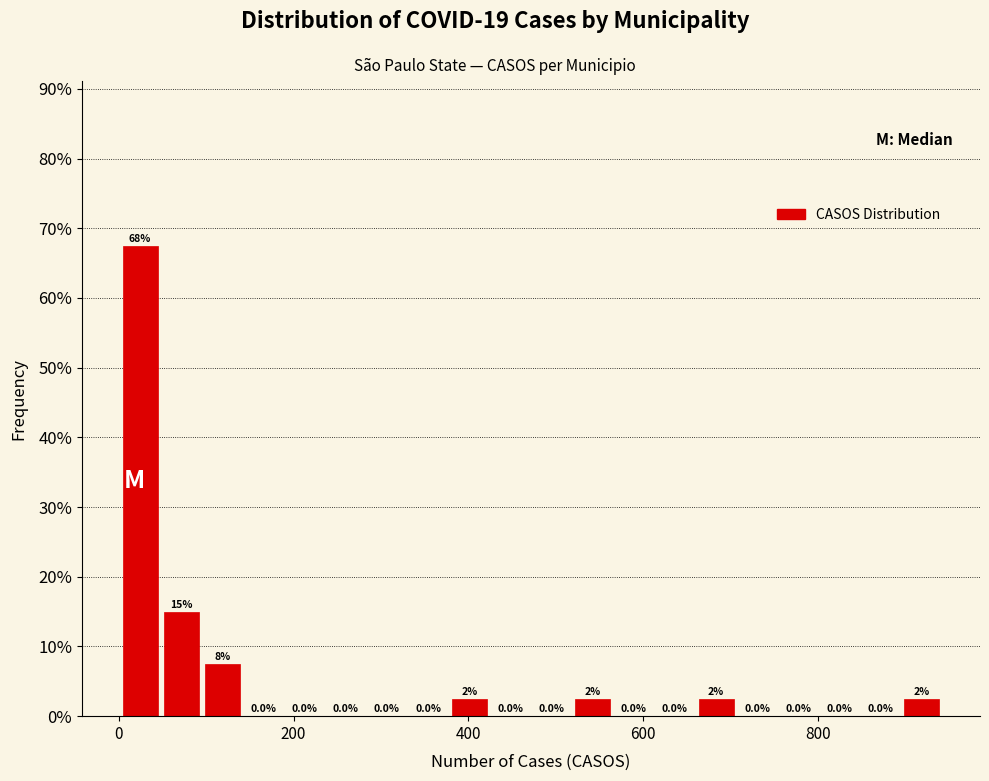

Read against the x-axis, roughly where is the centre of the tallest bar?

20